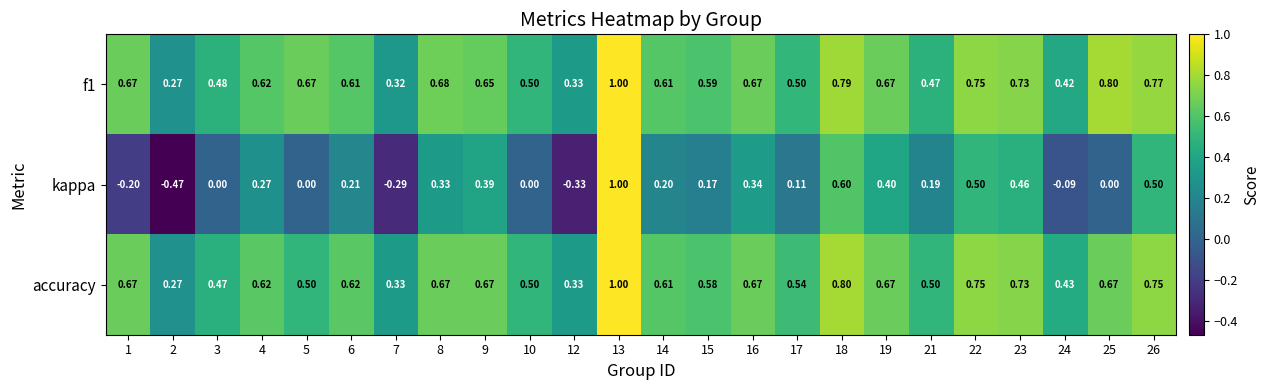

Is the value of accuracy at 5 greater than the value of f1 at 1?

No